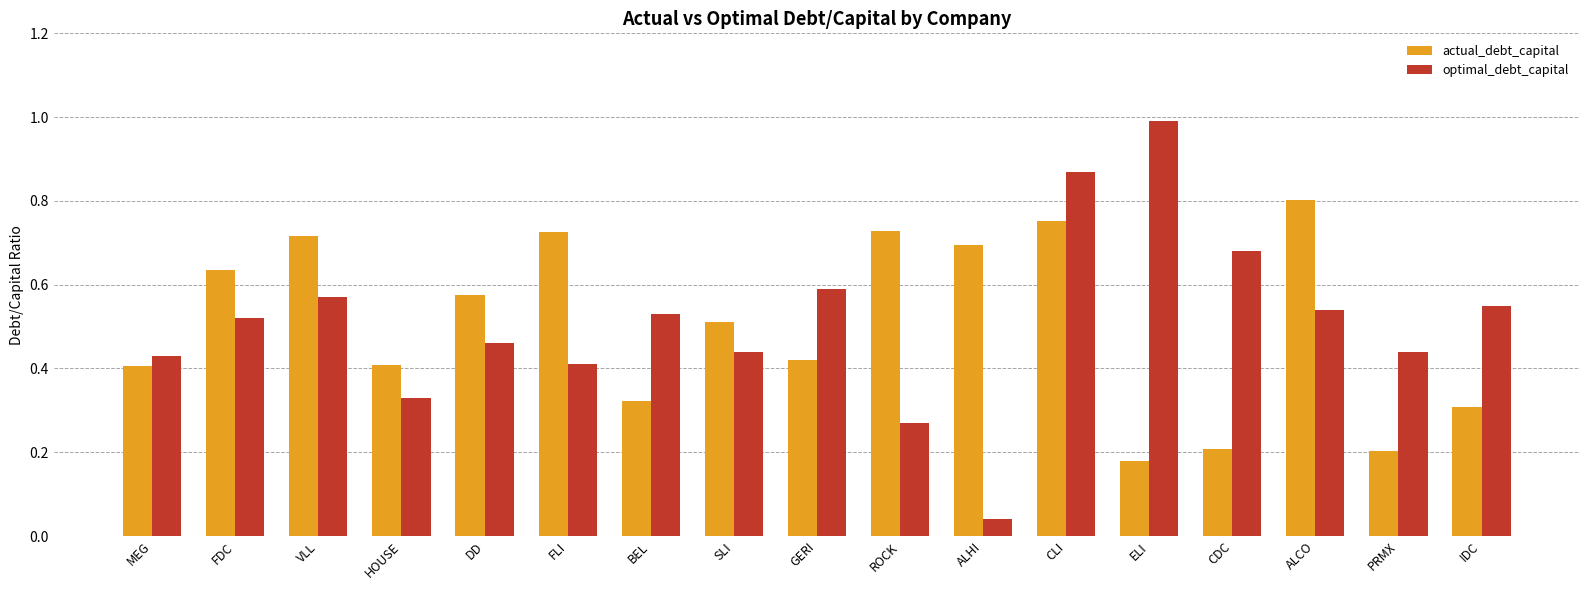

At SLI, list the series in order from largest to smallest.

actual_debt_capital, optimal_debt_capital